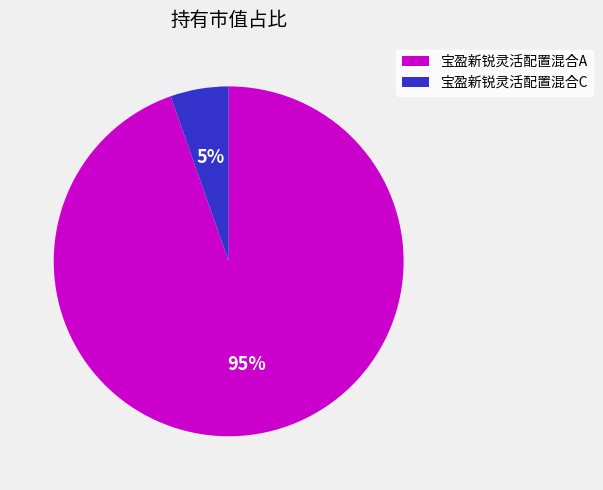

To the nearest percent, what is the average slice percentage?

50%